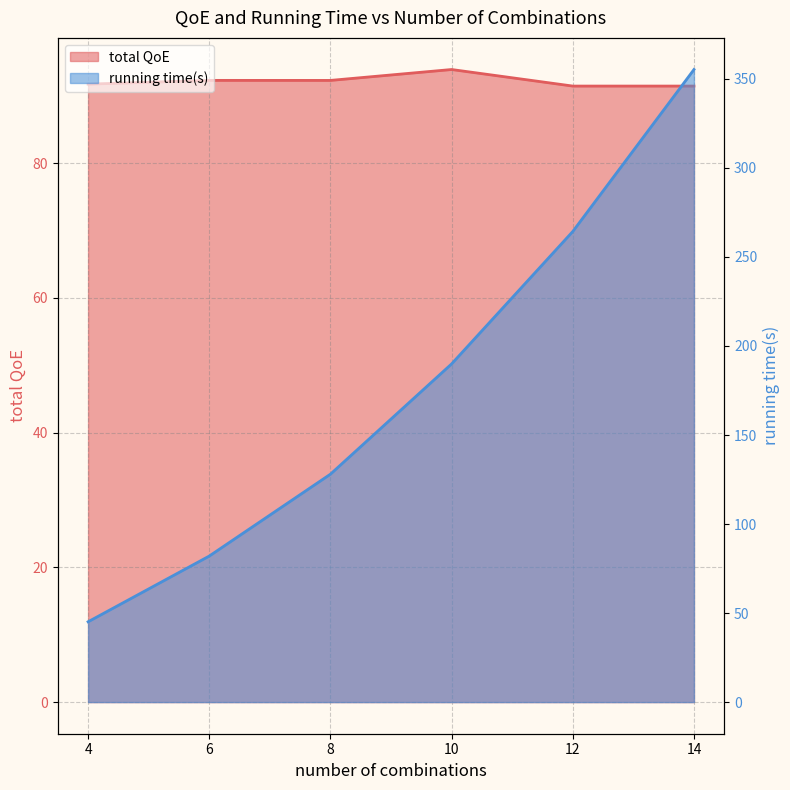

What is the difference between the highest and lowest values at 14?

263.8